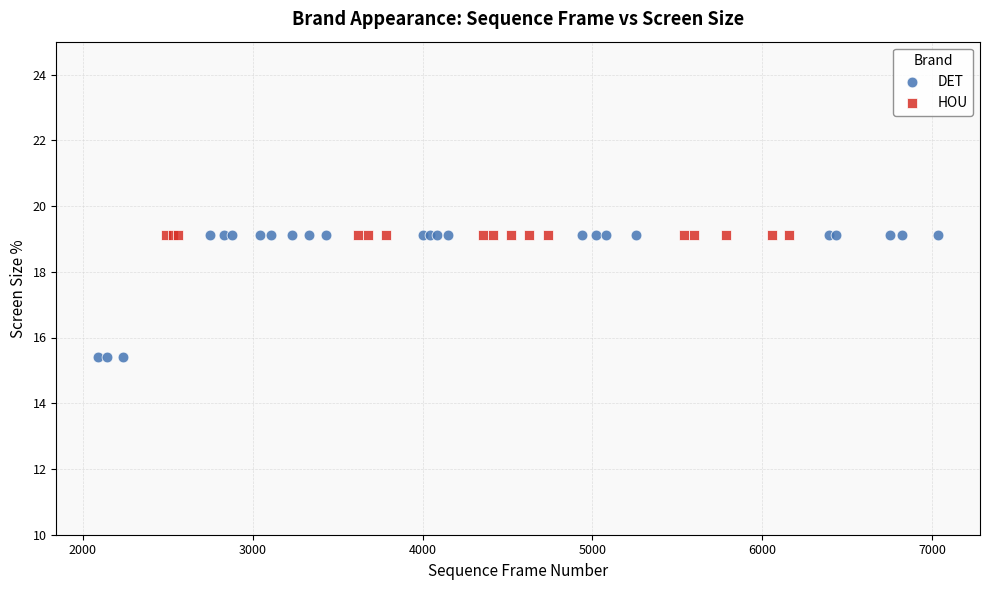

Which series contains the lowest Y value?

DET